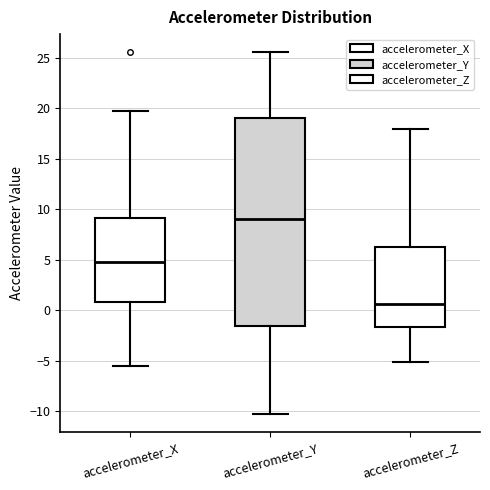

Which box is the tallest, from its lower edge to its upper edge?

accelerometer_Y